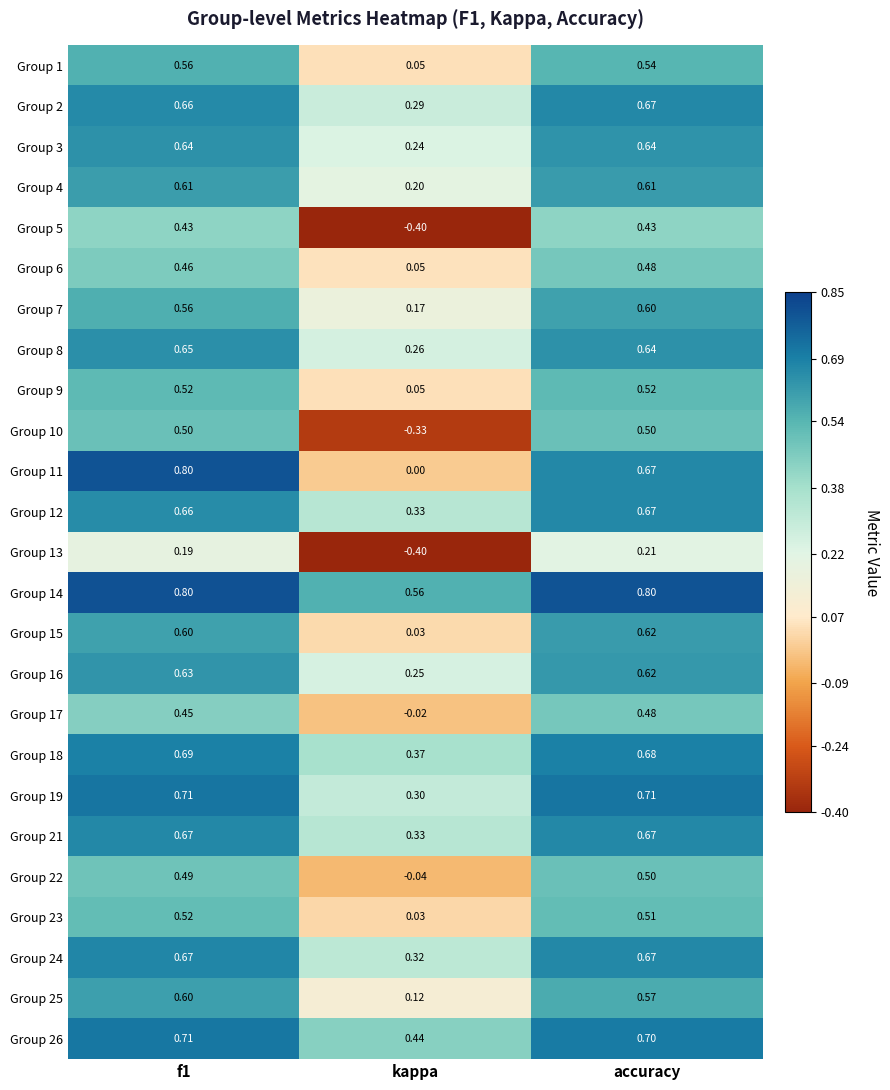

At which category does the chart reach its minimum across all series?

kappa